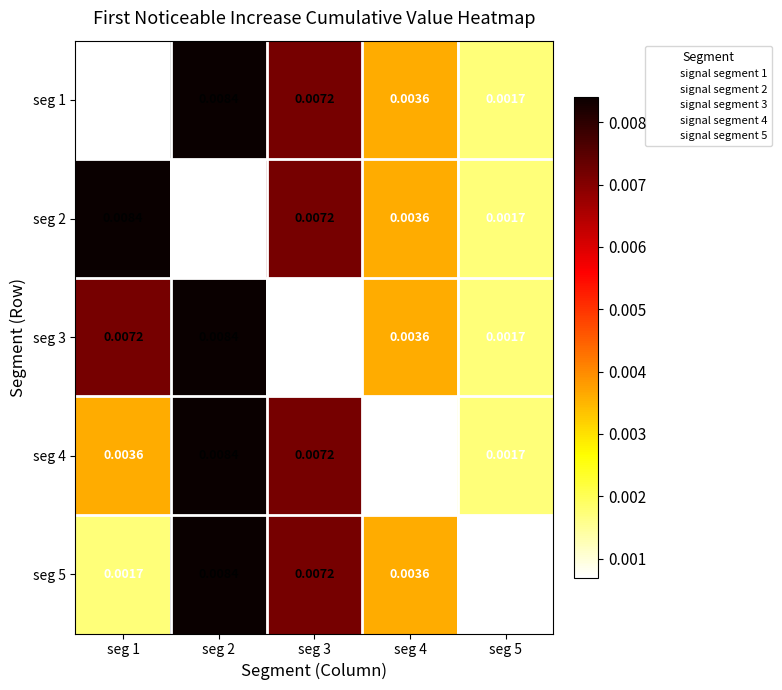

Is the value of seg 3 at seg 3 greater than the value of seg 2 at seg 4?

No